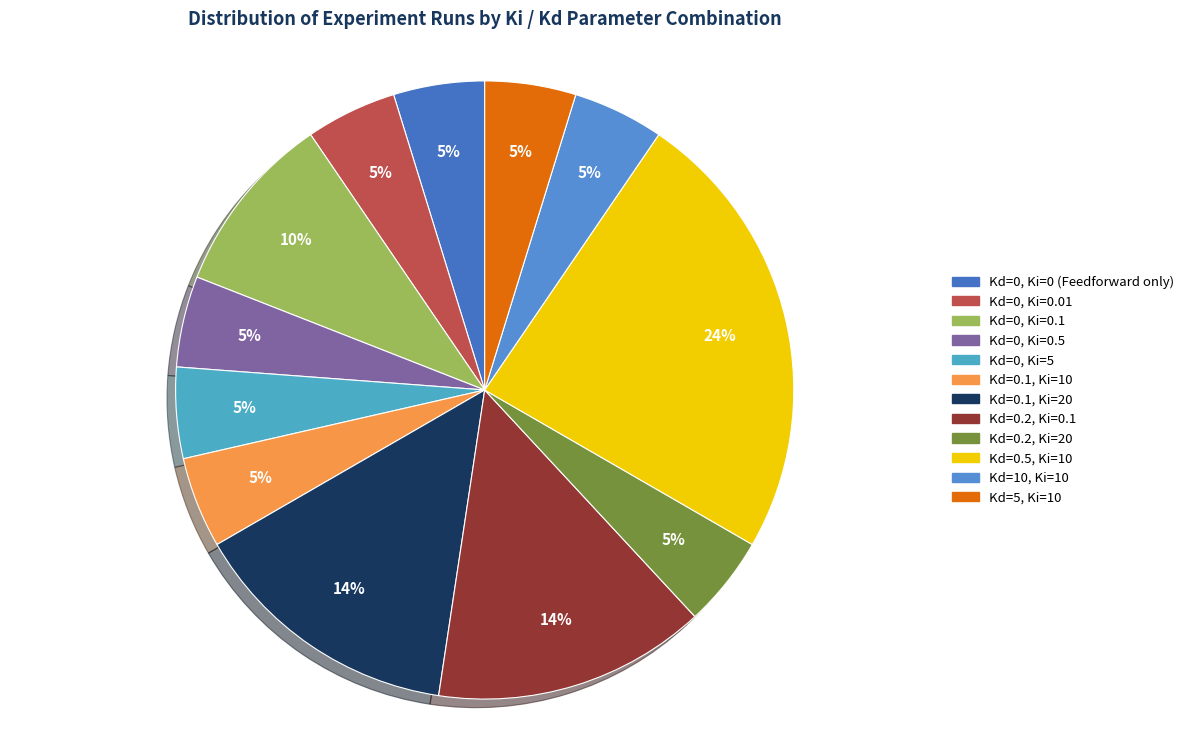

Does Kd=0, Ki=0 (Feedforward only) represent more than half of the total?

No